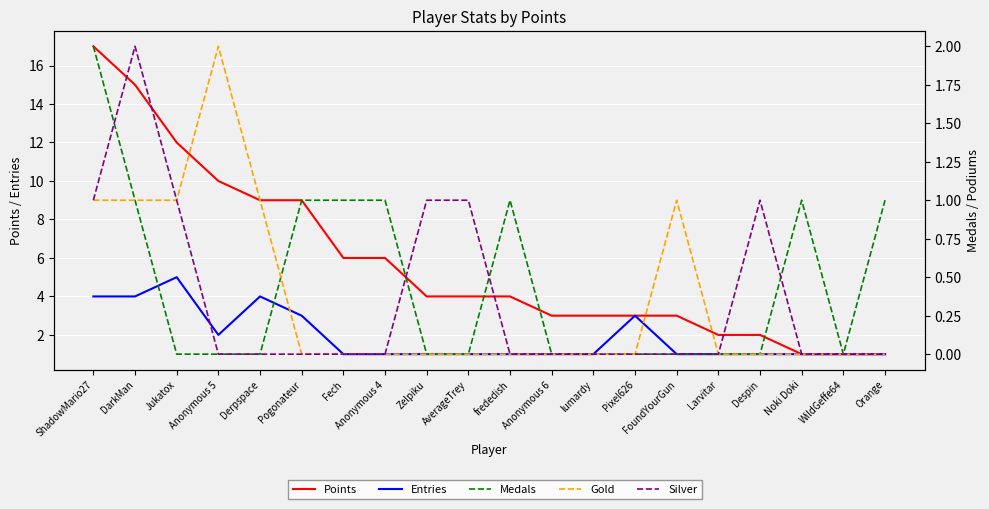

What is the value of the Medals point at the 18th from the left?

1